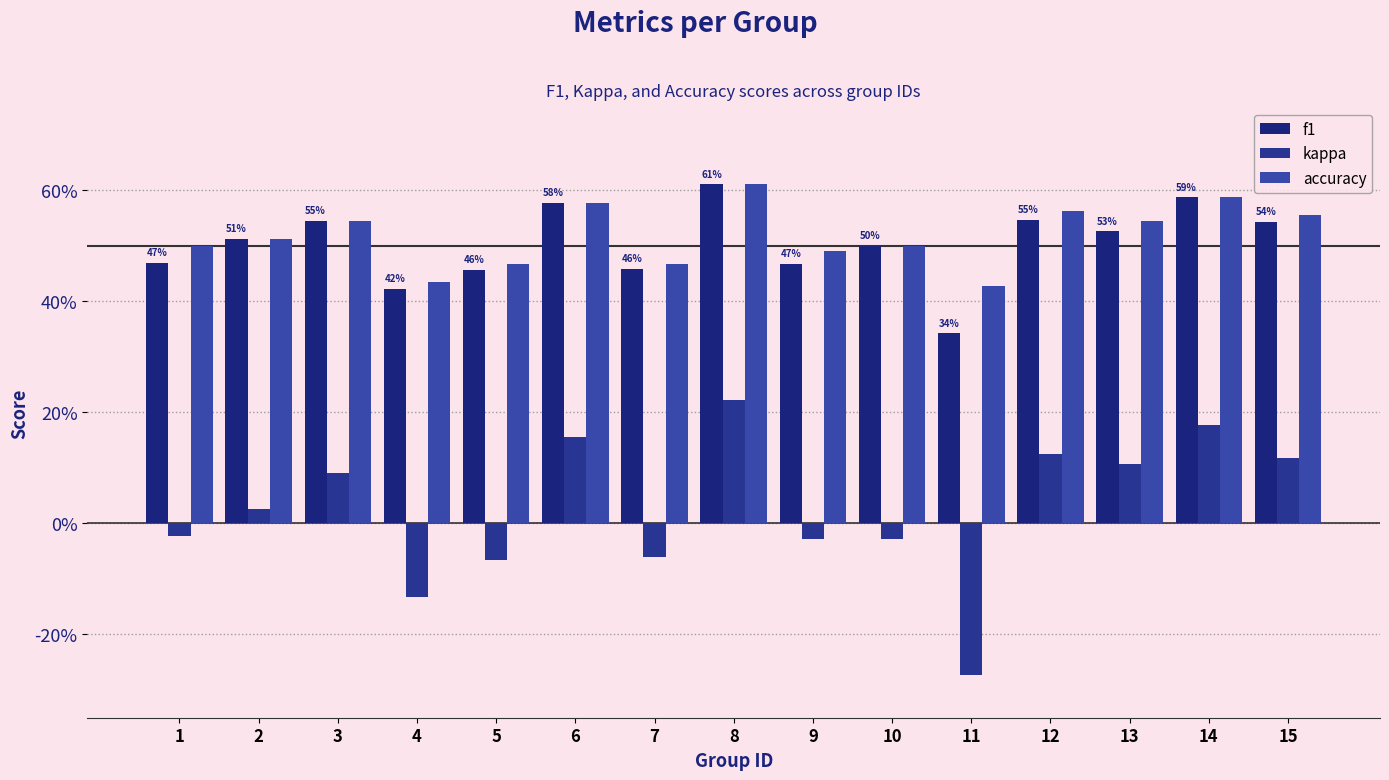

Between 5 and 10, which series saw the biggest shift?

f1